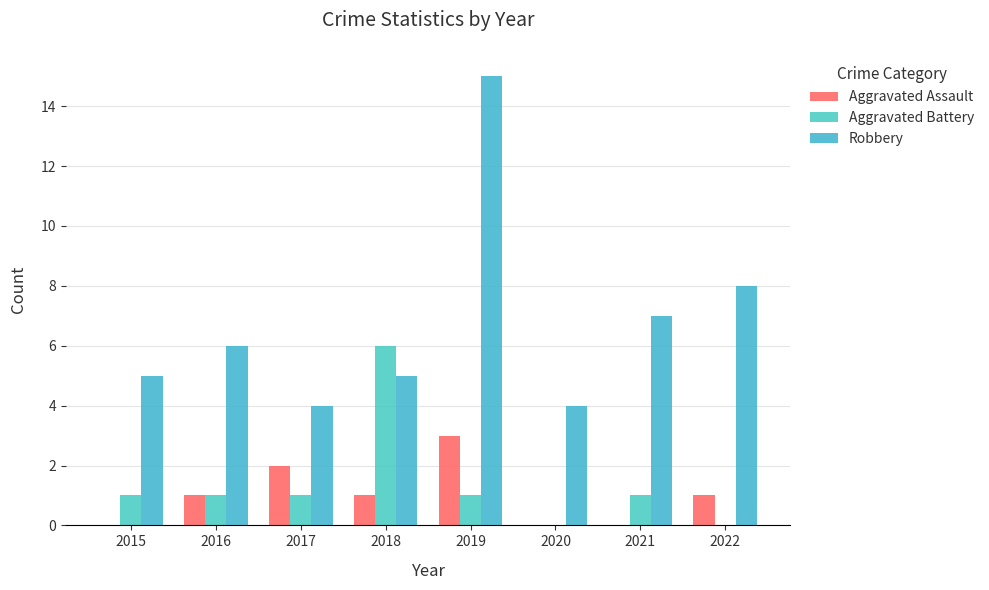

What is the value of the Aggravated Battery bar at the 1st from the left?

1